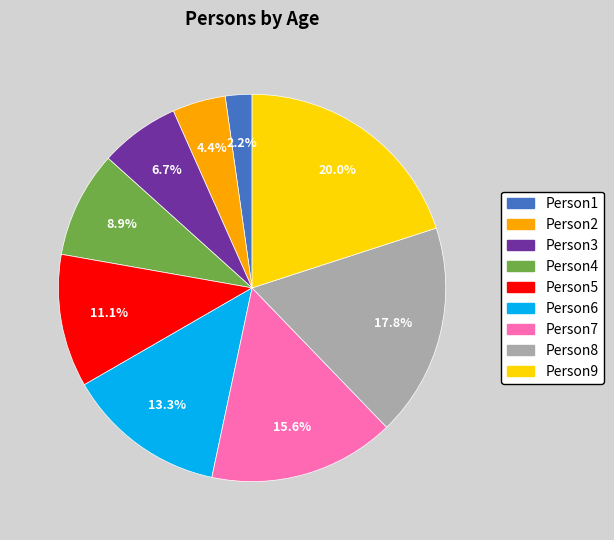

Which slice is the largest?

Person9